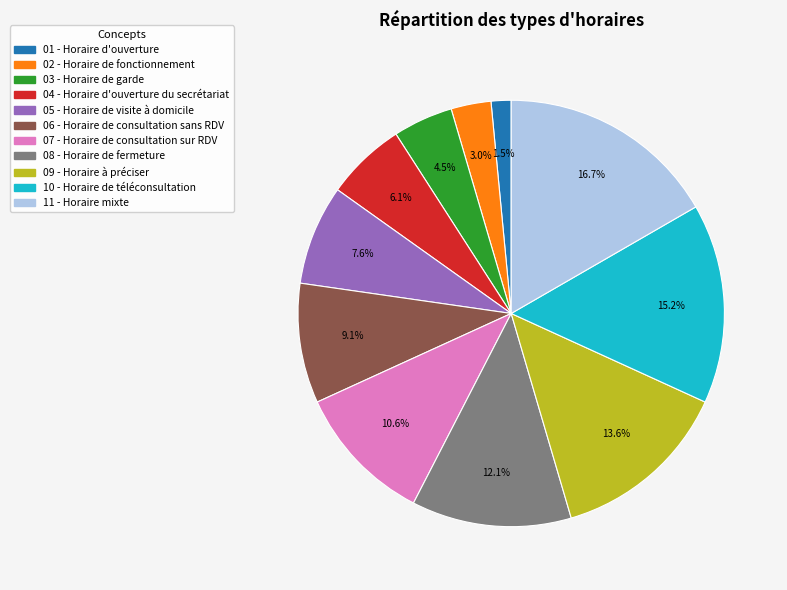

Is there a majority slice in this chart?

No